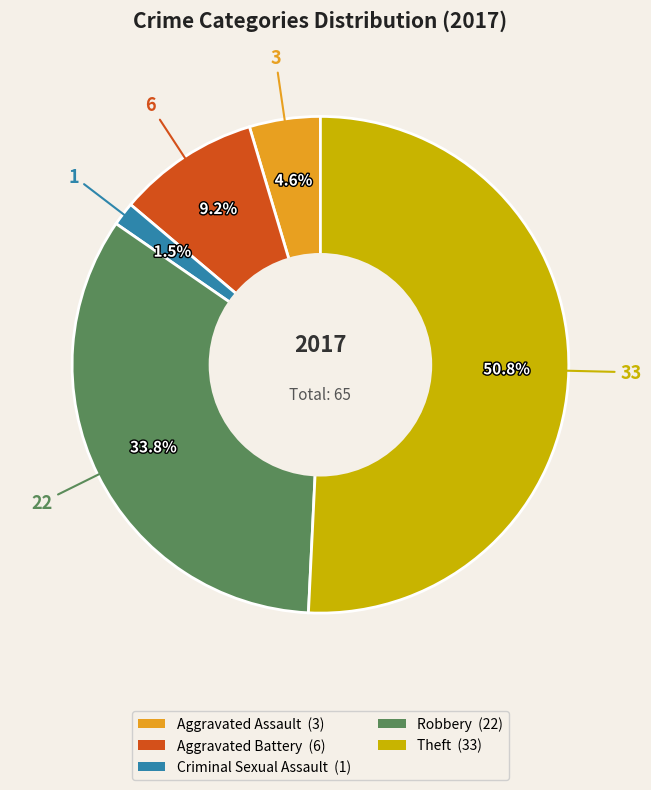

Is there any slice that represents more than half of the pie?

Yes